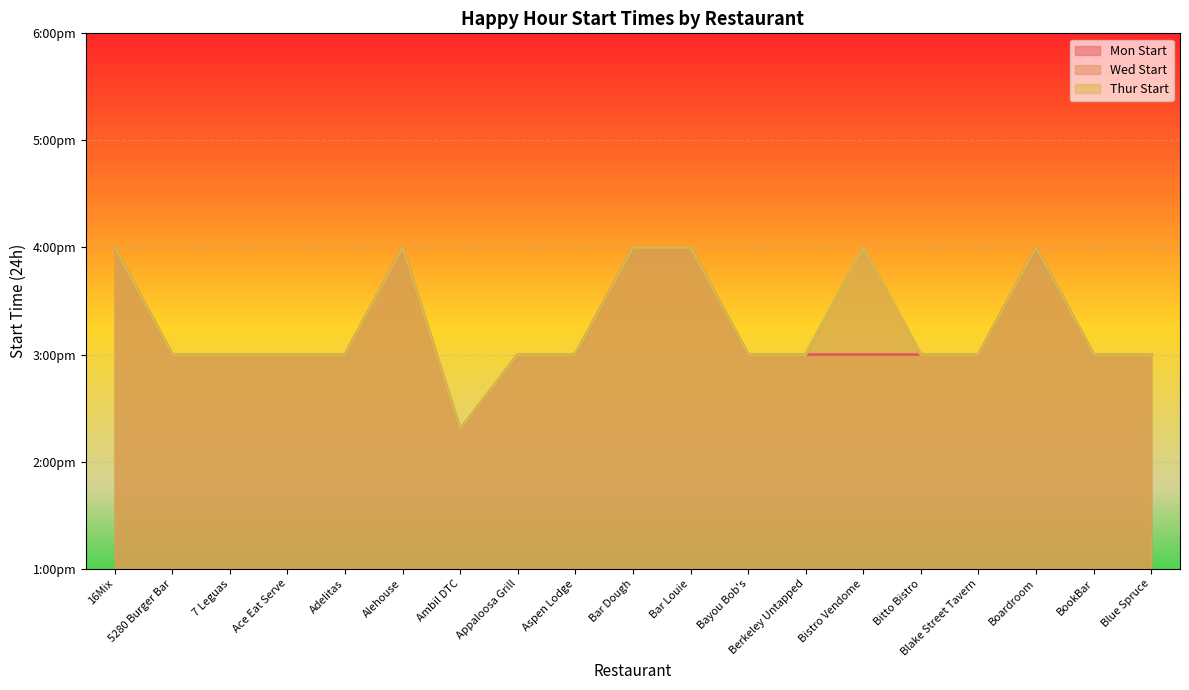

What is the label of the 12th point from the right?

Appaloosa Grill